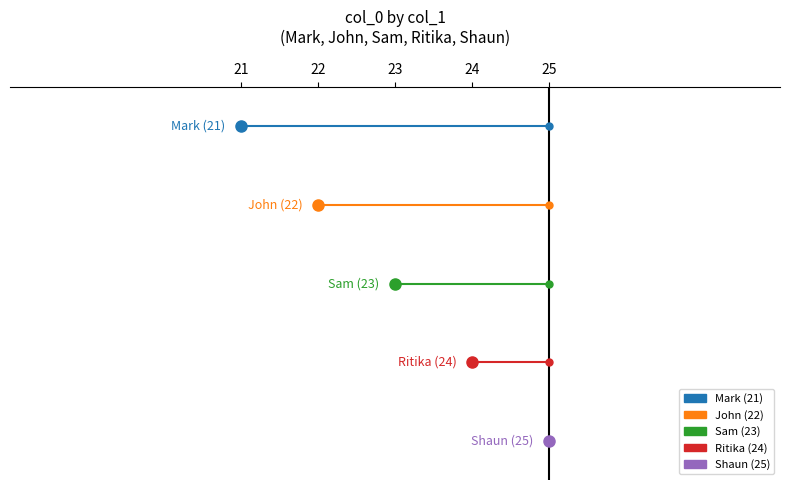

The value at John is 22. True or false?

True